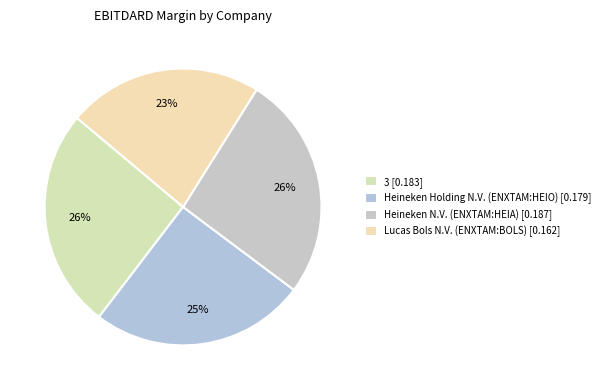

Between Heineken Holding N.V. (ENXTAM:HEIO) and Lucas Bols N.V. (ENXTAM:BOLS), which is larger?

Heineken Holding N.V. (ENXTAM:HEIO)